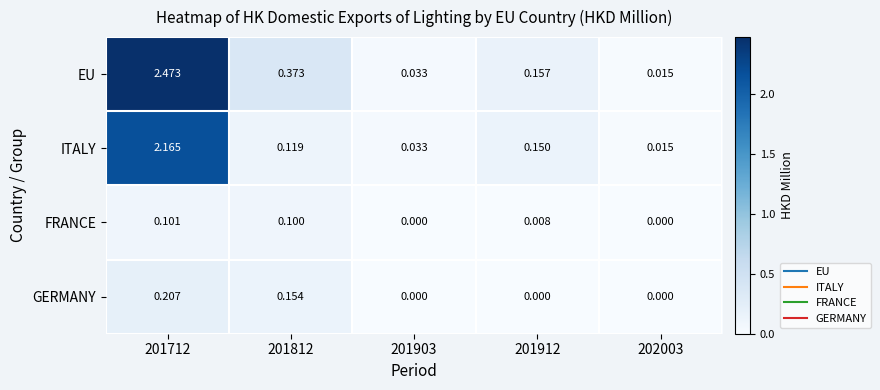

What is the difference between the highest and lowest values at 201712?

2.4